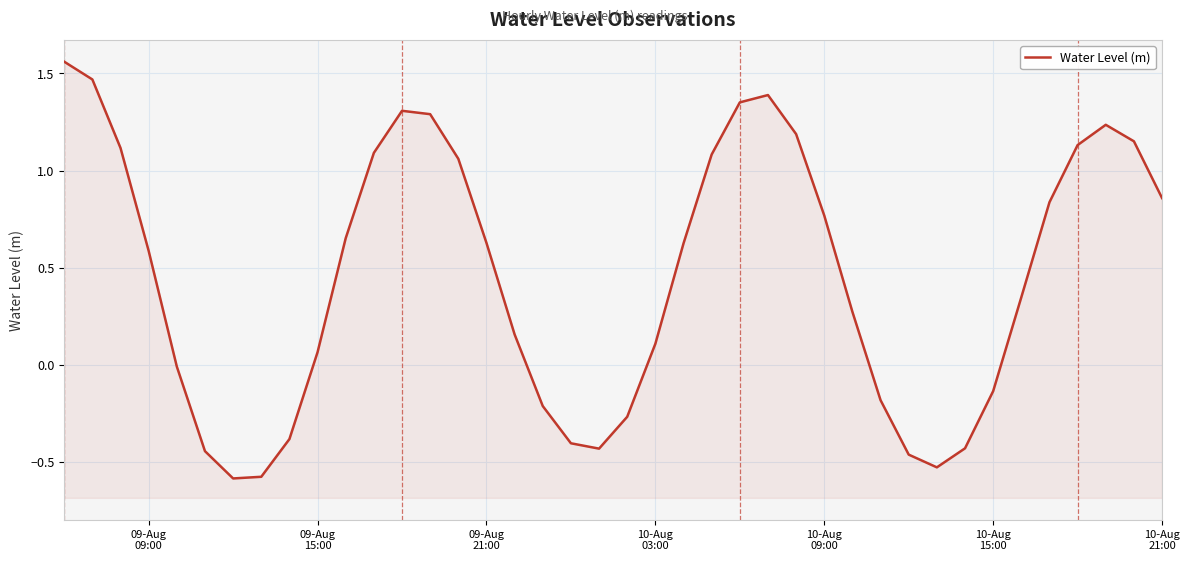

What is the greatest value displayed?

1.6